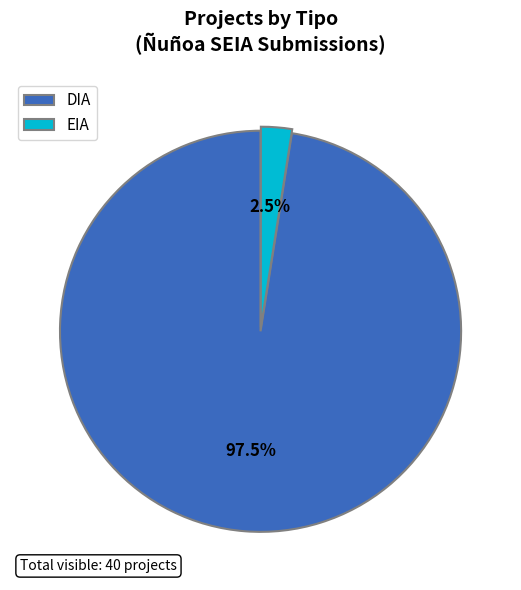

Is DIA the majority of the pie?

Yes